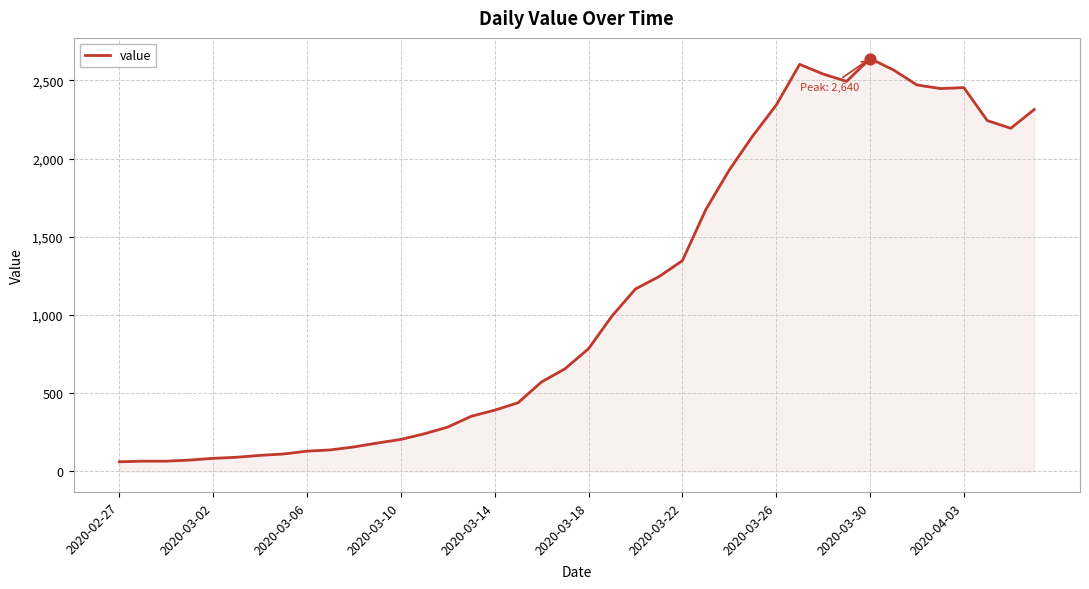

What is the difference between the maximum and minimum values?

2579